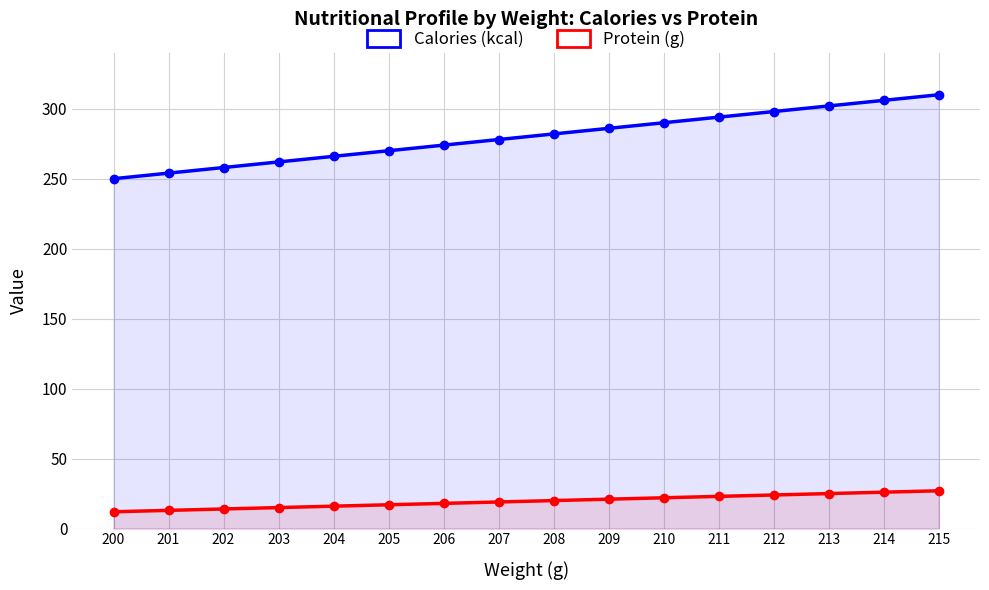

What are all the series names shown in the legend?

Calories (kcal), Protein (g)